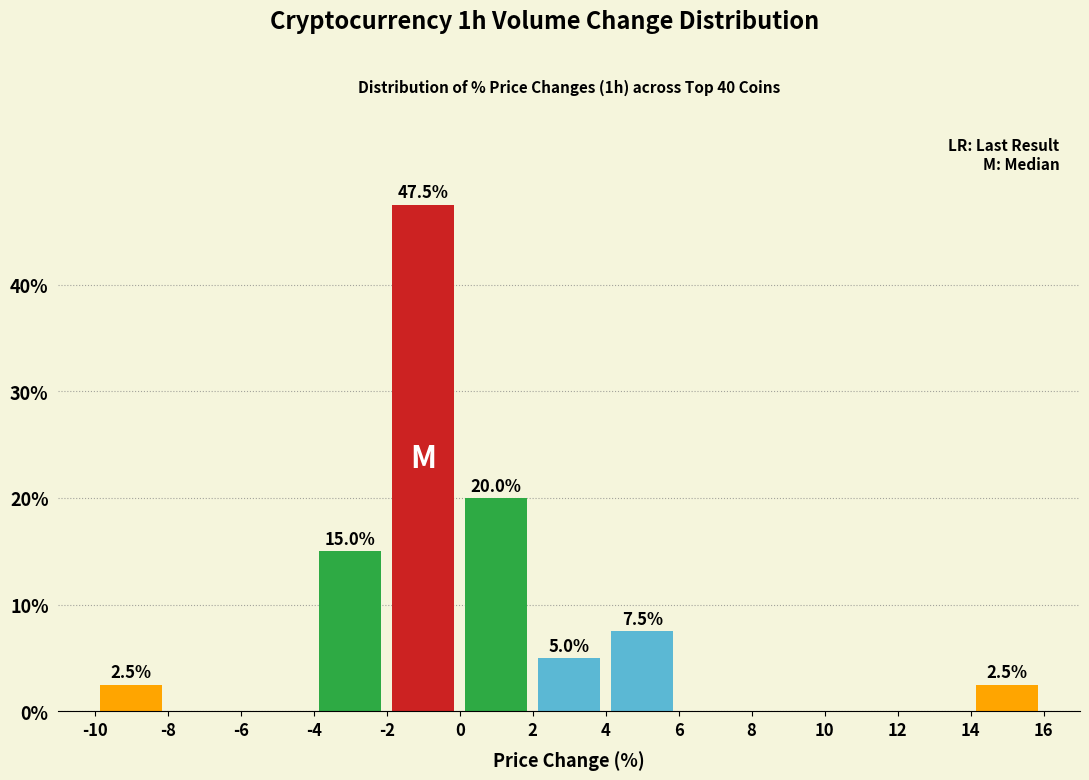

Which range on the x-axis has the tallest bar?

-2 to 0